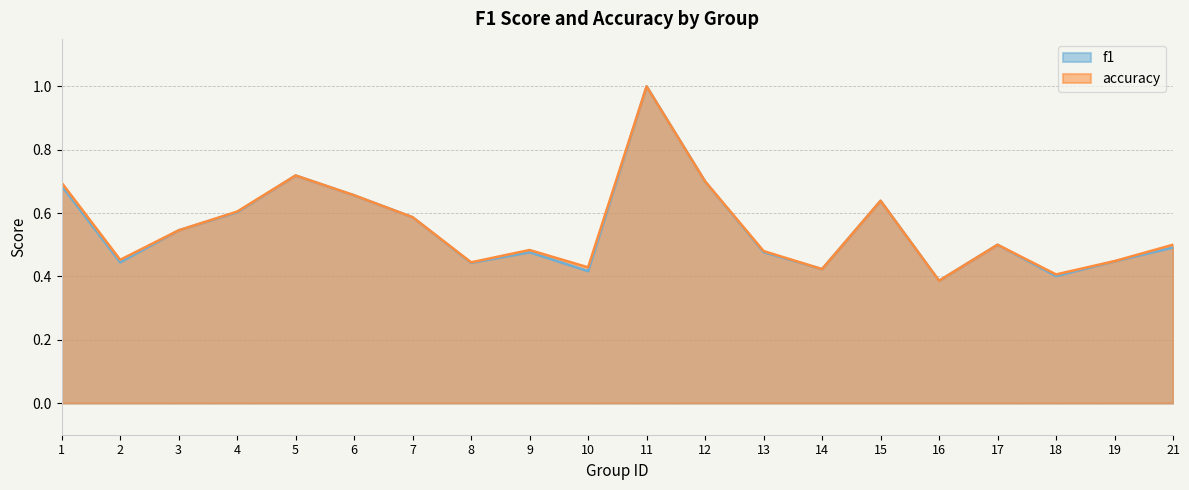

List the series in order of their overall mean, lowest first.

f1, accuracy